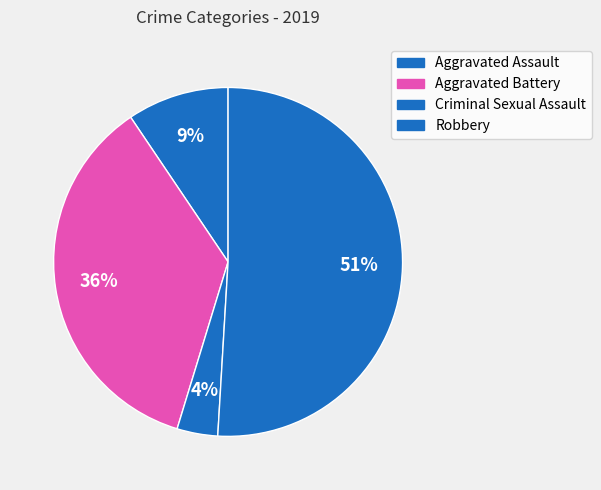

Which category accounts for the majority?

Robbery